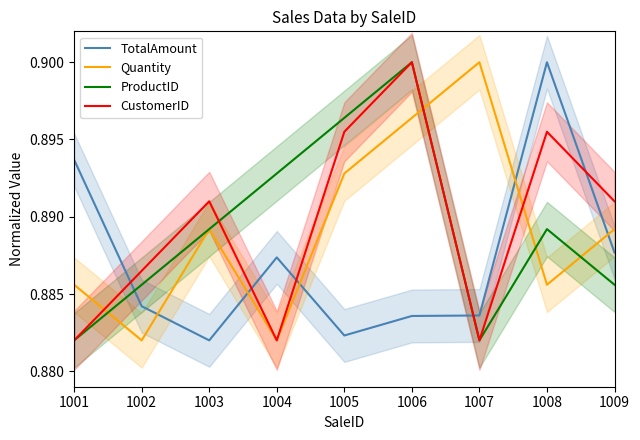

Which category has the lowest value in the TotalAmount series?

1003